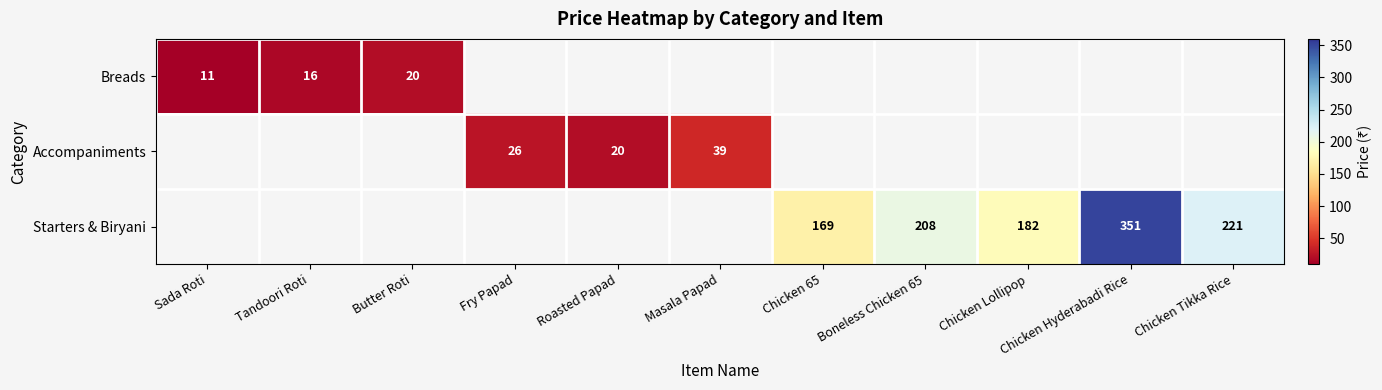

What is the smallest value displayed?

11.0